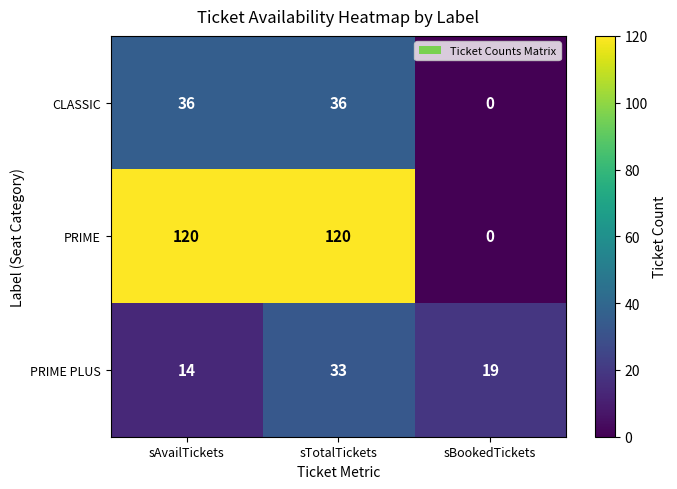

What is the difference between the maximum and minimum values in the PRIME series?

120